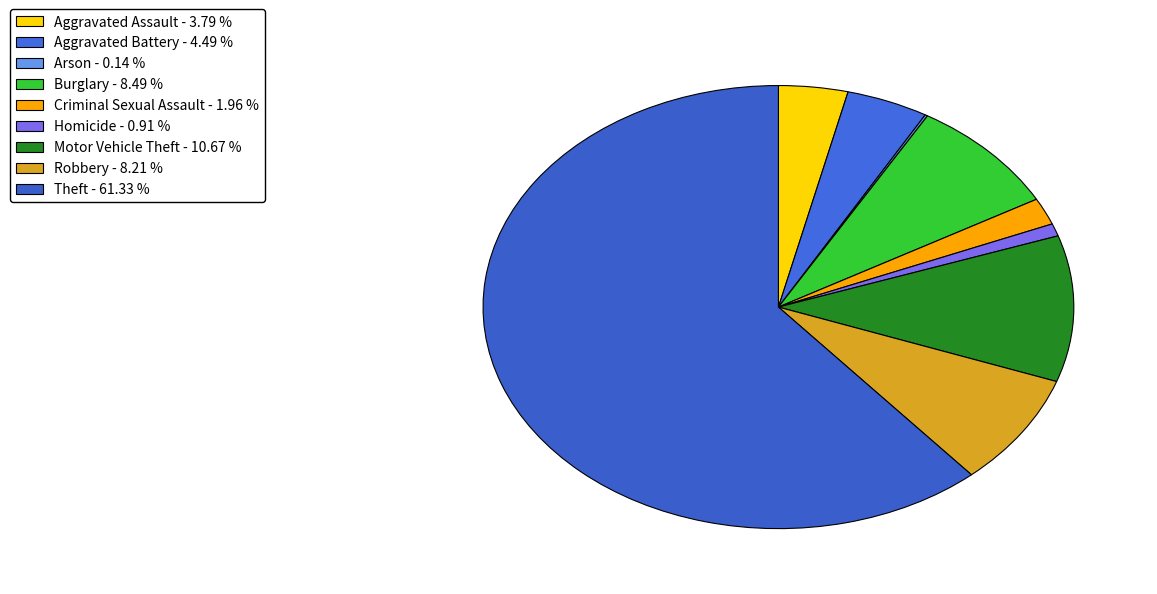

To the nearest percent, what percentage of the pie is Motor Vehicle Theft?

11%